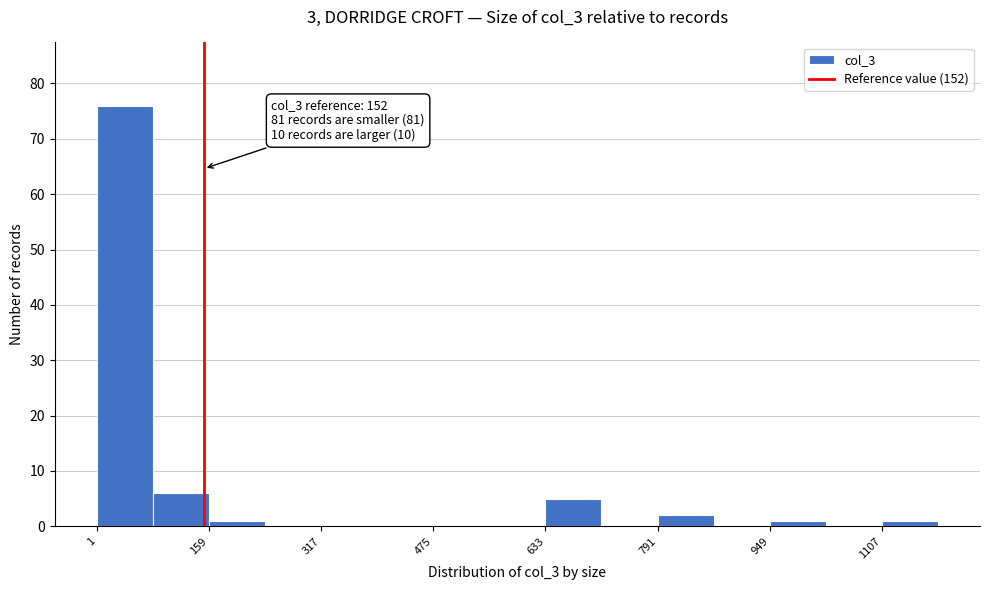

Around what value on the x-axis is the tallest bar? Give the approximate position of its centre, as read against the axis.

40